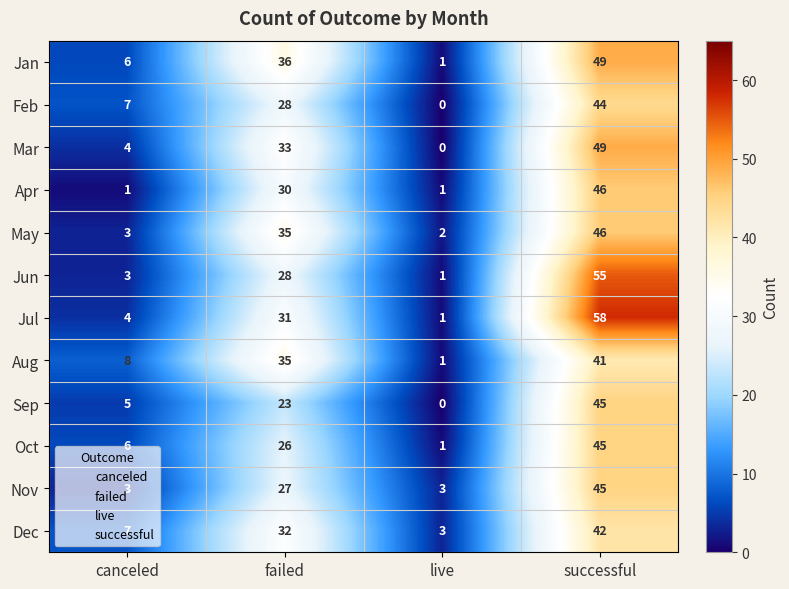

True or false: Dec has a value of 3 at live.

True